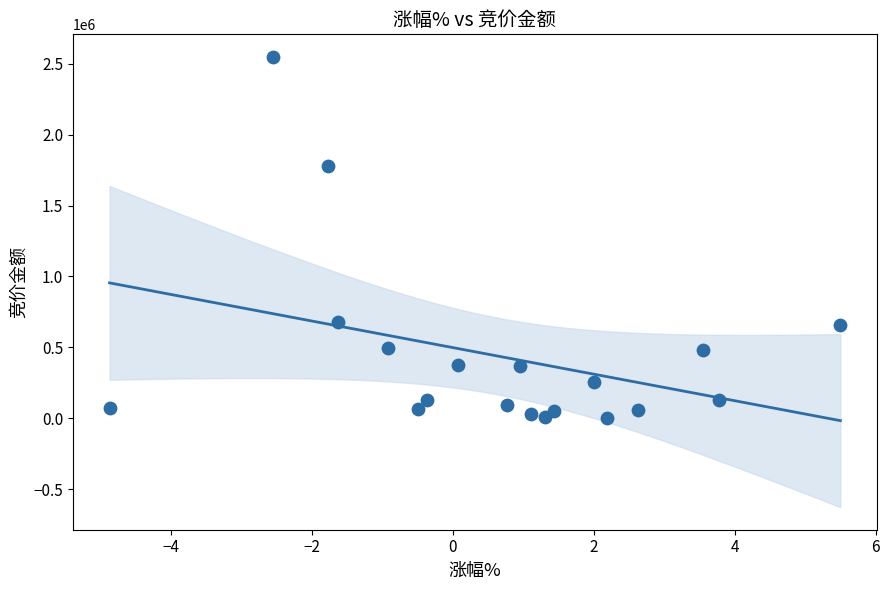

What is the range of Y values (max minus min)?

2541669